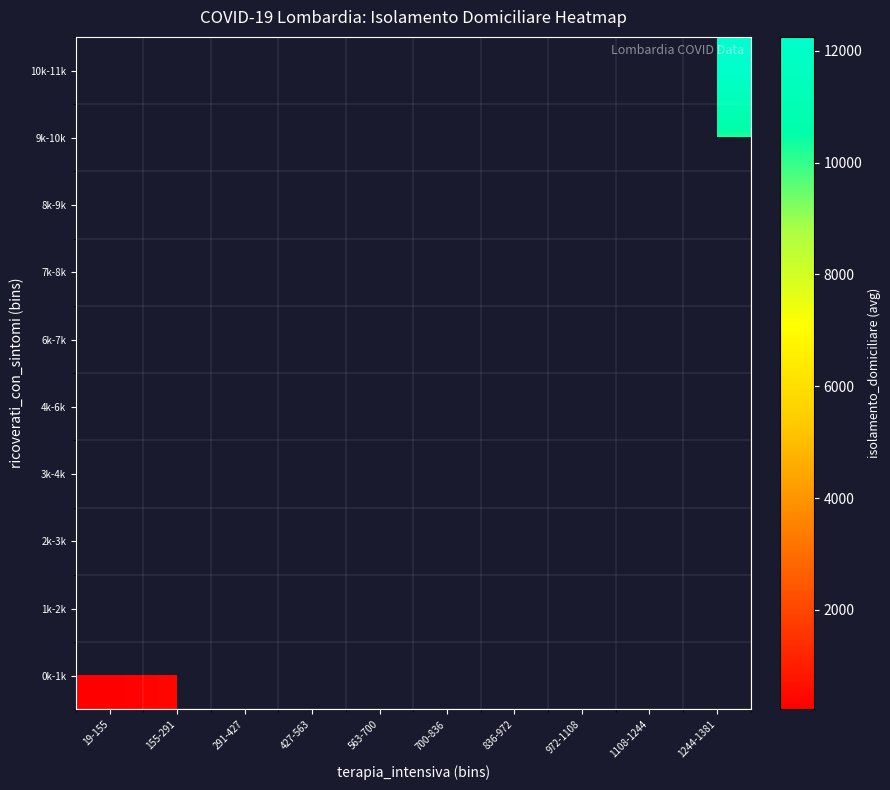

List the labels in order of 7k-8k value, largest first.

972-1108, 1108-1244, 1244-1381, 19-155, 155-291, 291-427, 427-563, 563-700, 700-836, 836-972